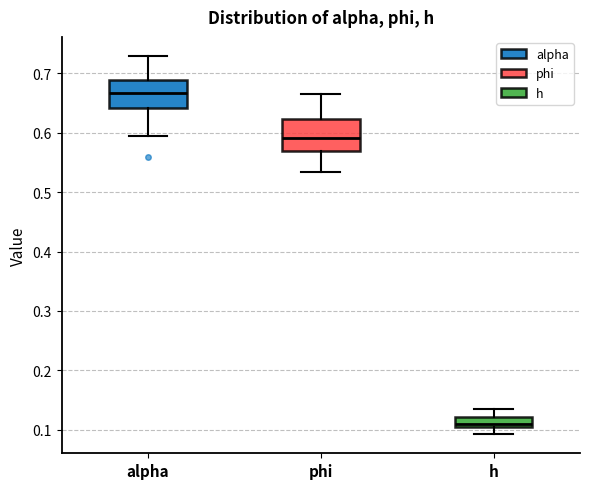

Where does the lower whisker of the box for alpha end on the y-axis? The values are not printed on the chart, so give them approximately, as read against the axis.

0.60